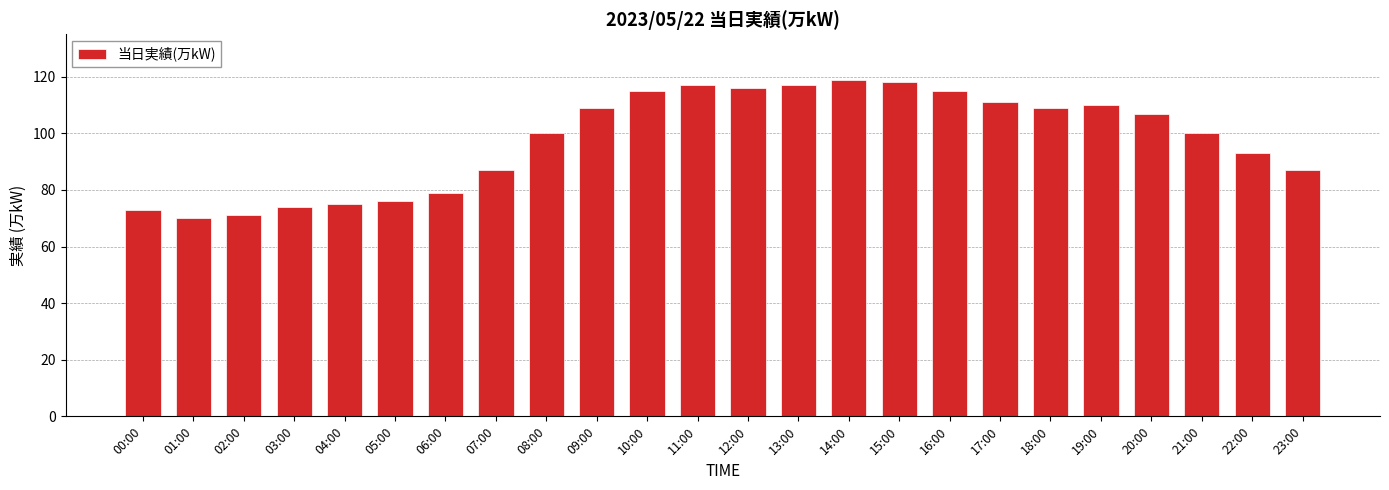

Reading left to right, transcribe all the data shown in this chart.

00:00=73	01:00=70	02:00=71	03:00=74	04:00=75	05:00=76	06:00=79	07:00=87	08:00=100	09:00=109	10:00=115	11:00=117	12:00=116	13:00=117	14:00=119	15:00=118	16:00=115	17:00=111	18:00=109	19:00=110	20:00=107	21:00=100	22:00=93	23:00=87